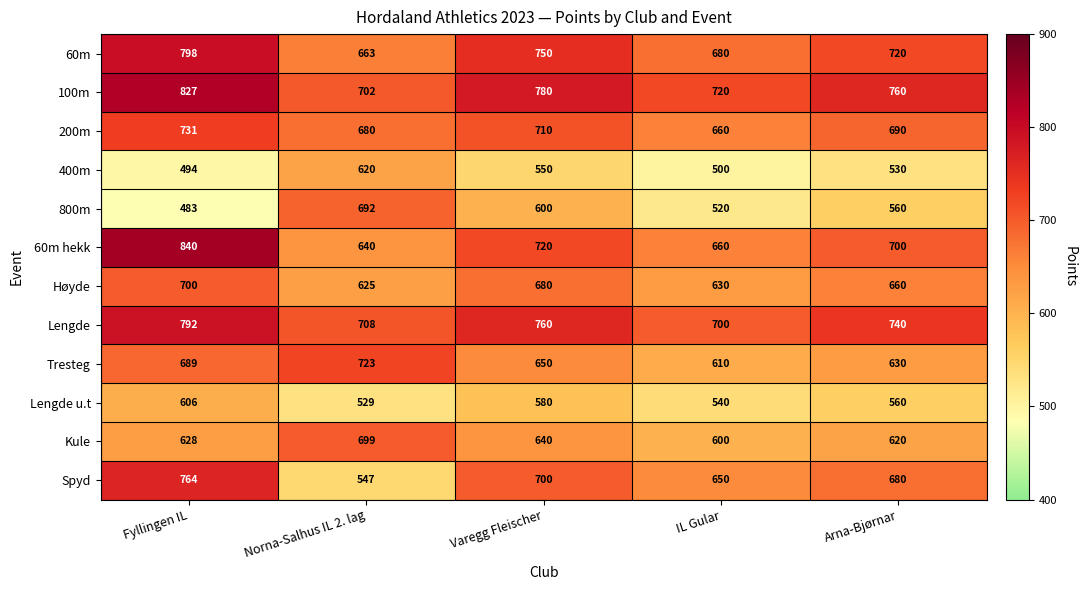

What is the minimum value shown in the chart?

483